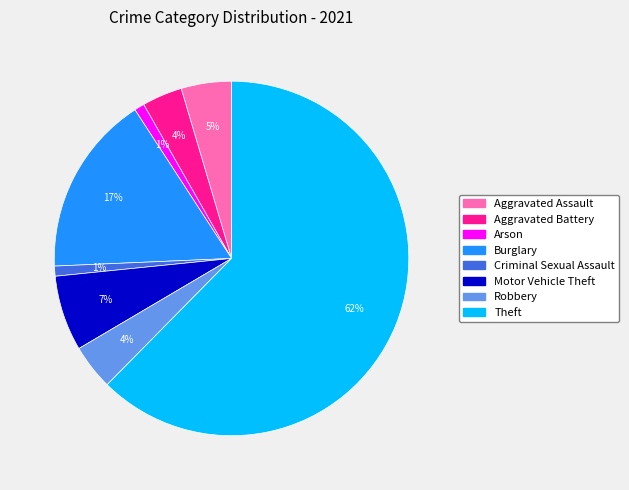

Does Aggravated Battery represent more than half of the total?

No